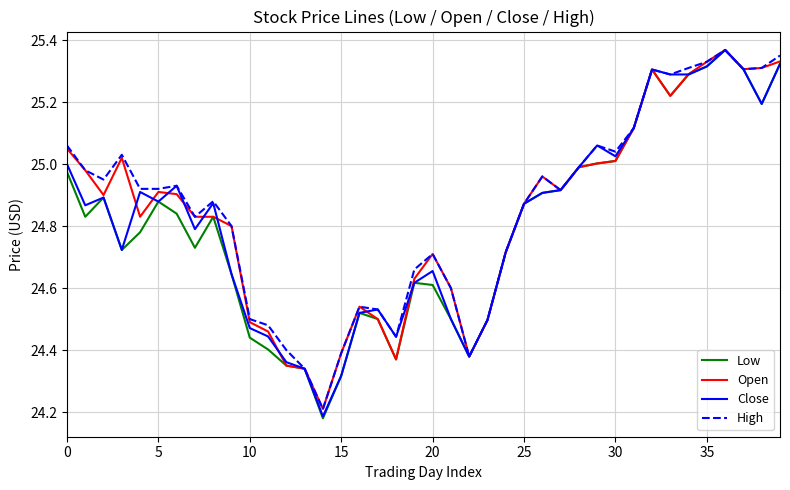

What is the difference between the maximum and minimum values in the High series?

1.2